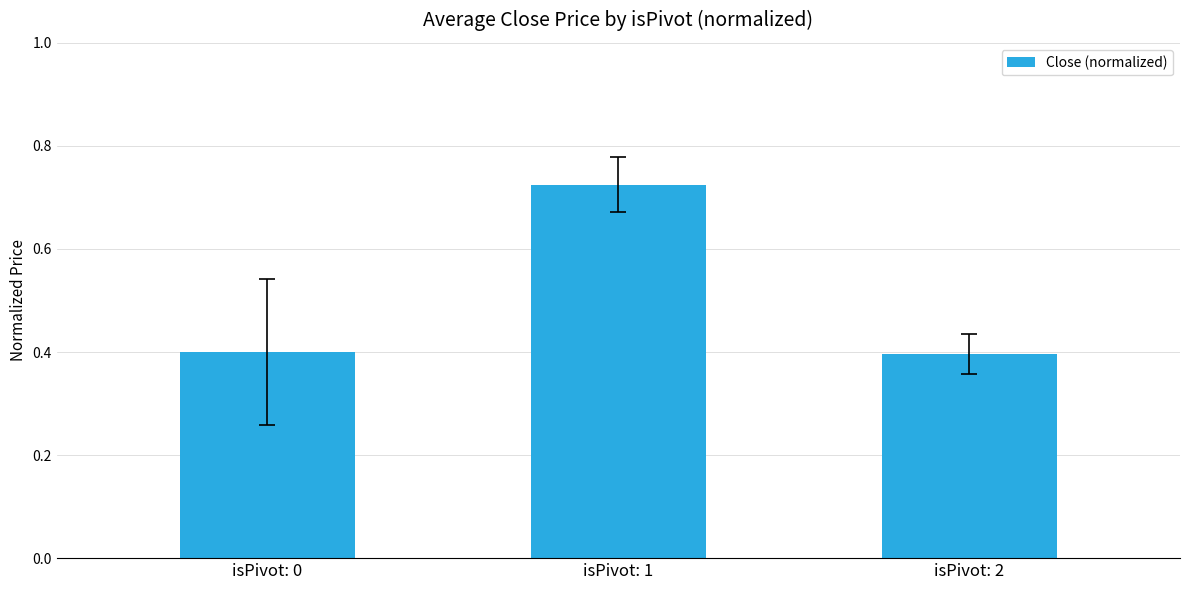

What is the minimum value shown in the chart?

0.4